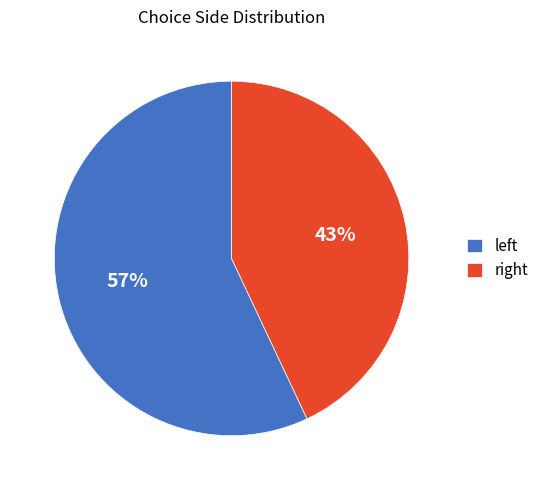

How many segments does this pie chart have?

2